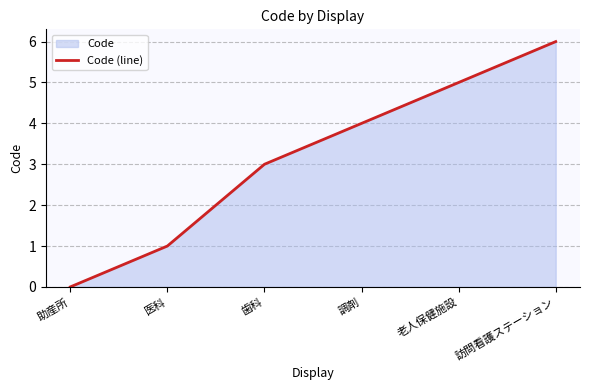

Reading left to right, extract all data points from this chart.

0	1	3	4	5	6